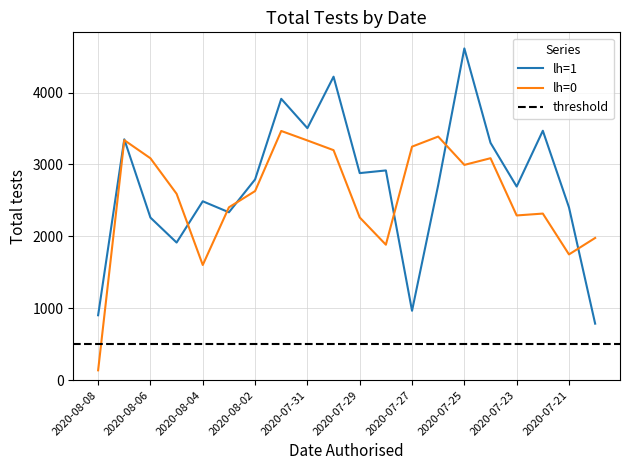

Between 2020-07-25 and 2020-07-23, which is larger?

2020-07-25